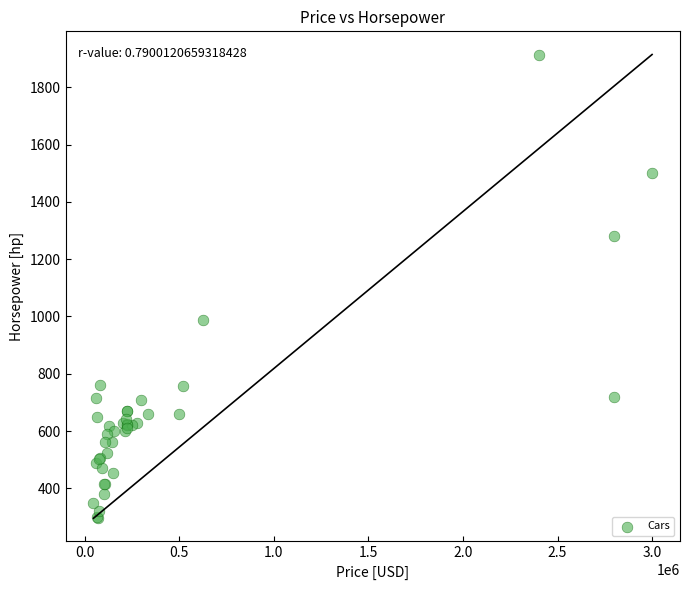

What Y value in the scatter plot is closest to 1105?

986